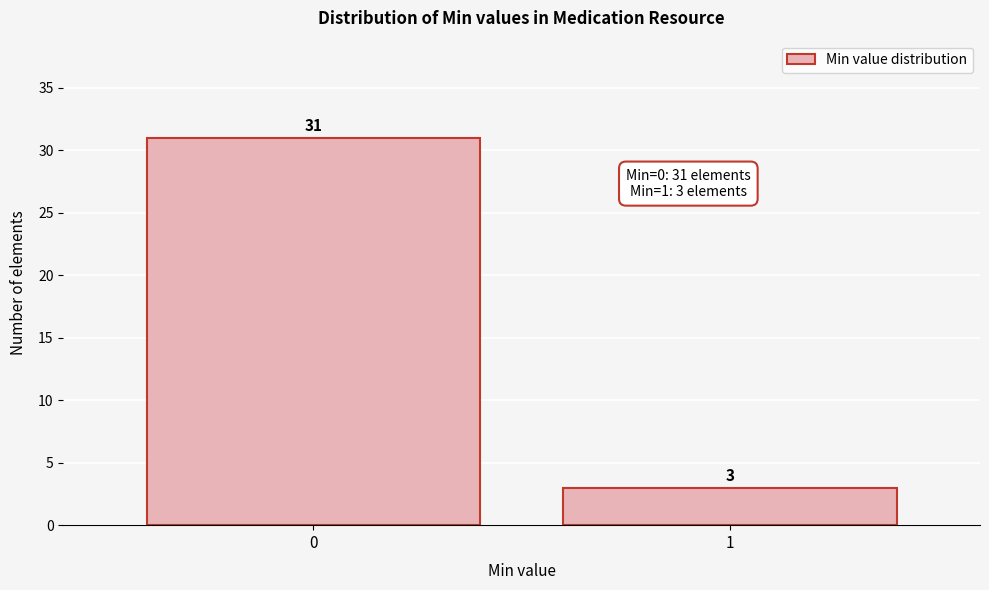

Reading right to left, list all the values displayed in this chart.

1=3	0=31